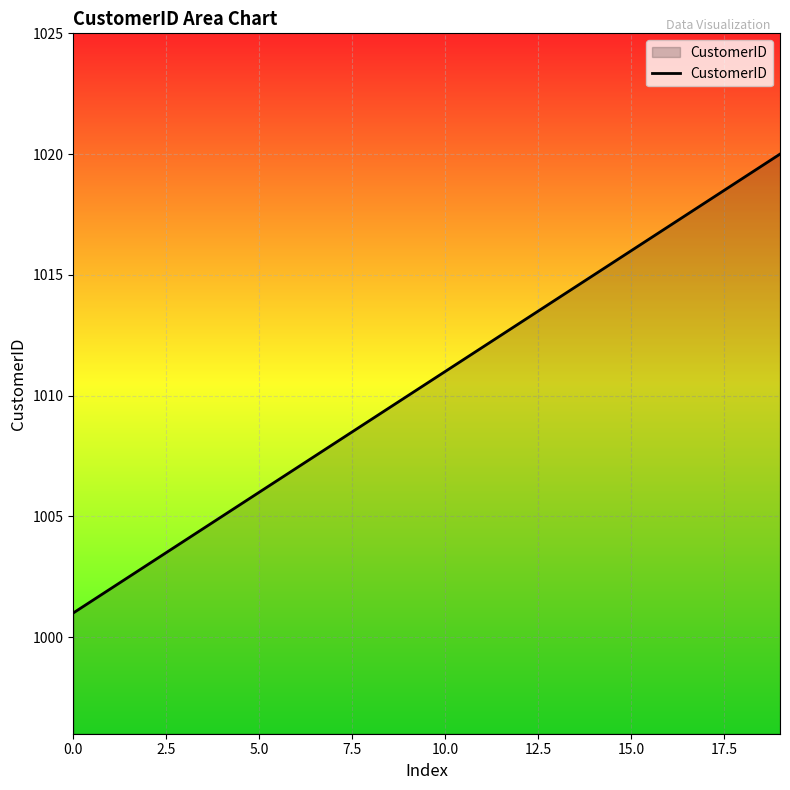

What is the greatest value displayed?

1020